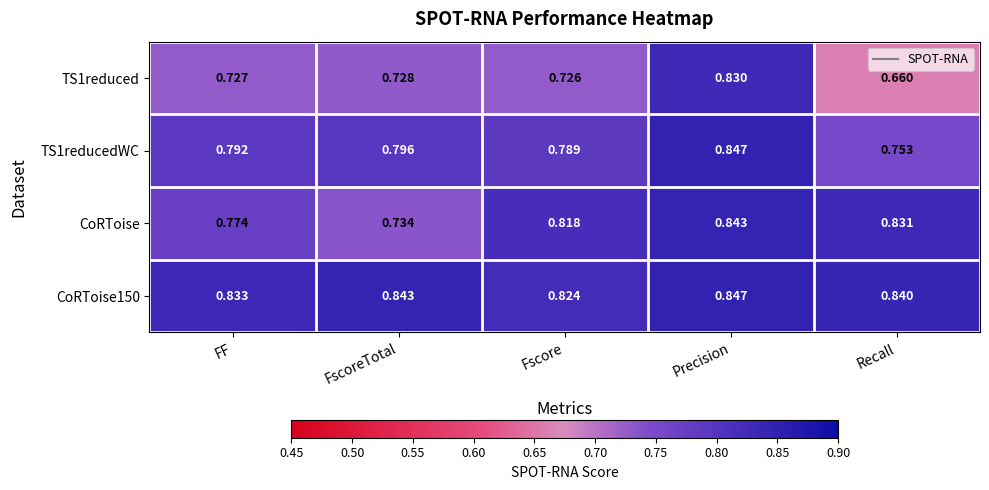

List the labels in order of TS1reducedWC value, smallest first.

Recall, Fscore, FF, FscoreTotal, Precision